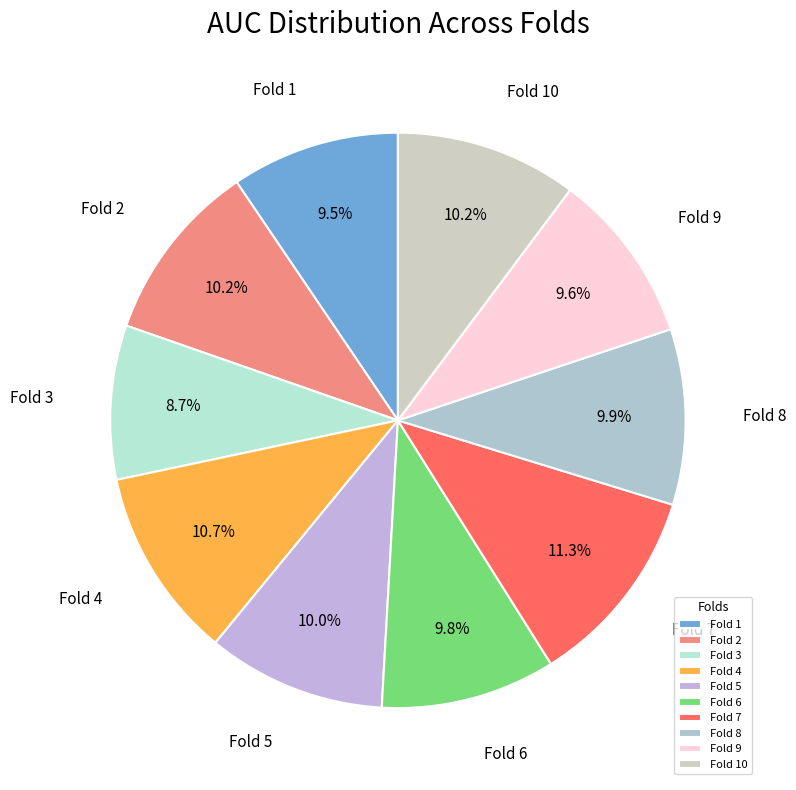

True or false: Fold 3 accounts for 21% of the total.

False